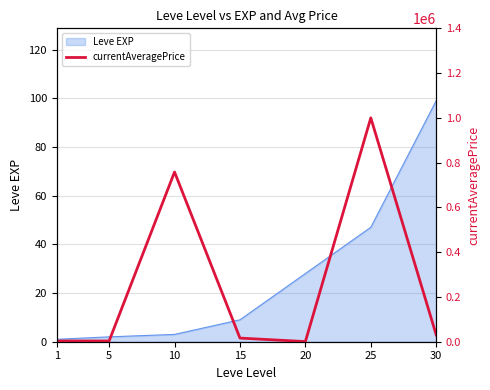

Does the chart display data point markers on the line(s)?

No